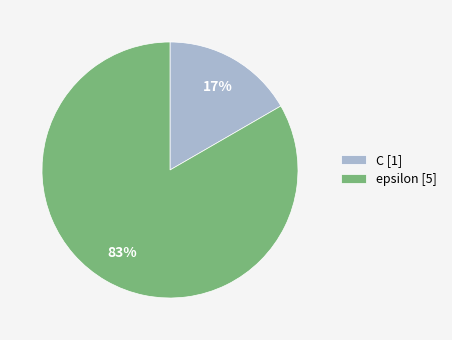

Which category has the biggest portion of the pie?

epsilon